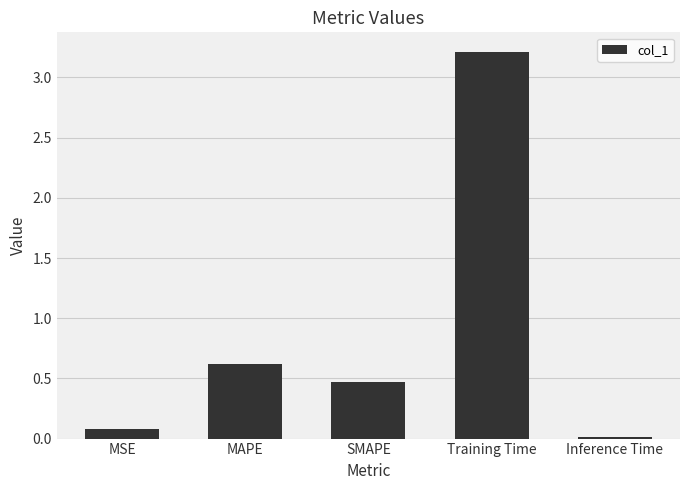

What position from the right is Inference Time?

1